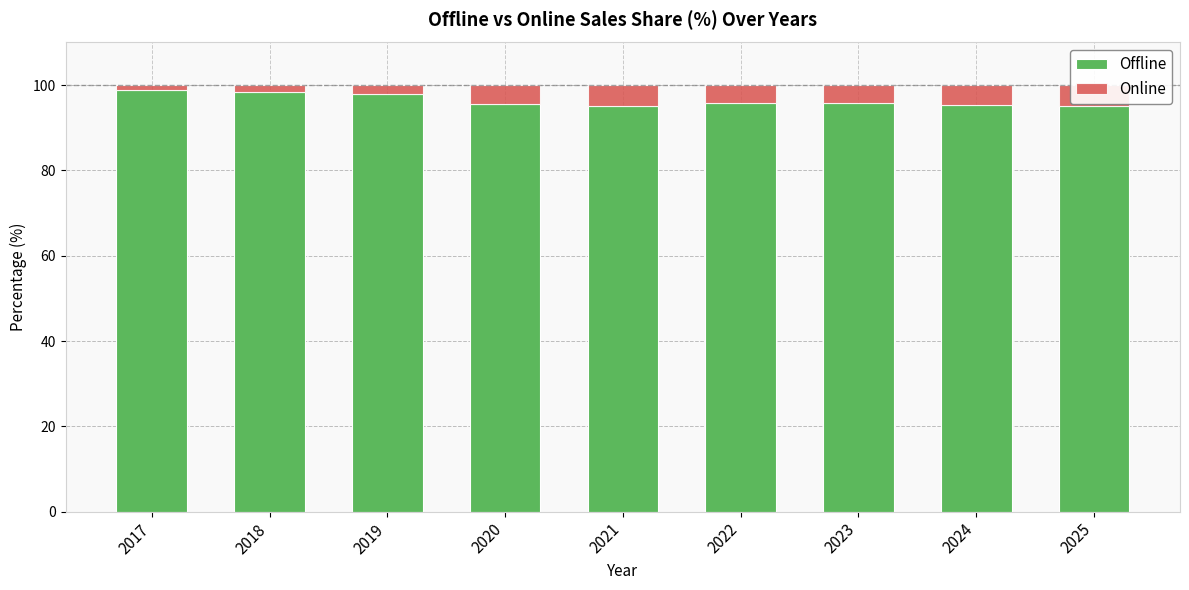

Which series has the largest total across all categories?

Offline